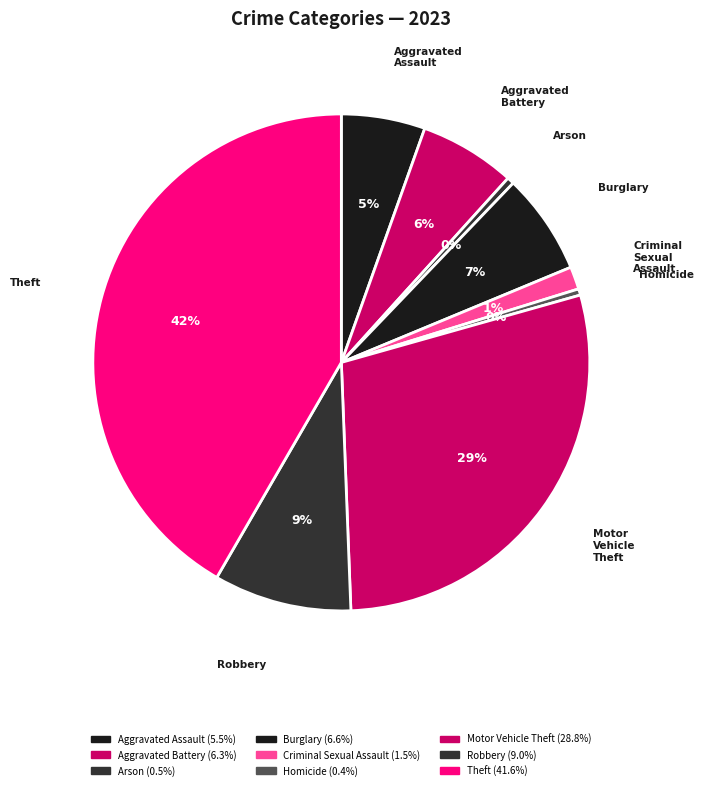

How many segments does this pie chart have?

9